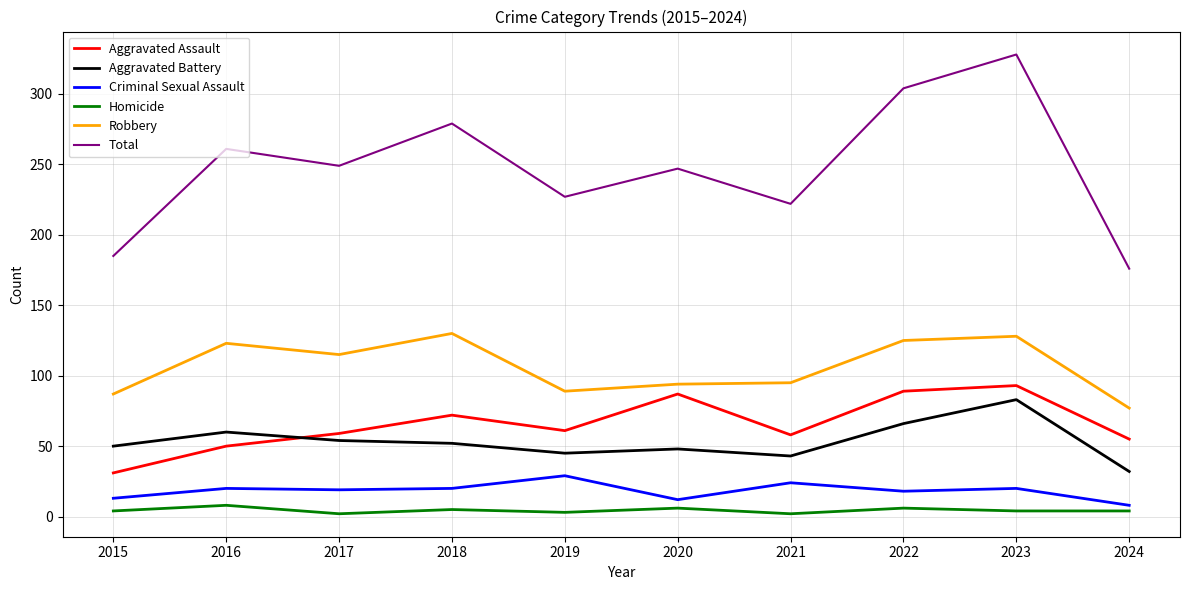

Rank the series at 2021 from lowest to highest value.

Homicide, Criminal Sexual Assault, Aggravated Battery, Aggravated Assault, Robbery, Total